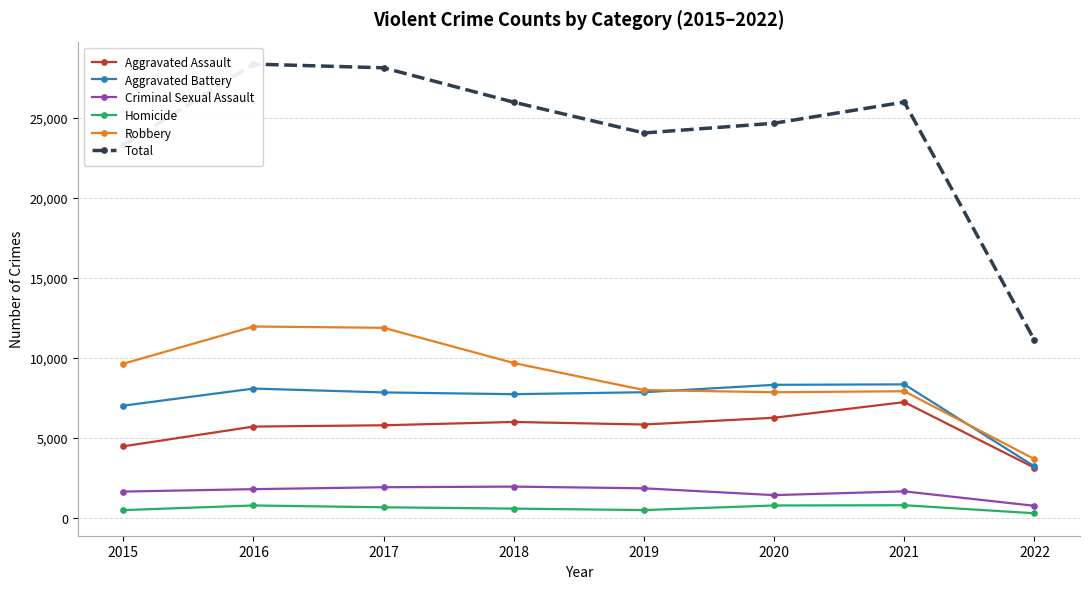

What is the difference between the Robbery values at 2021 and 2019?

75